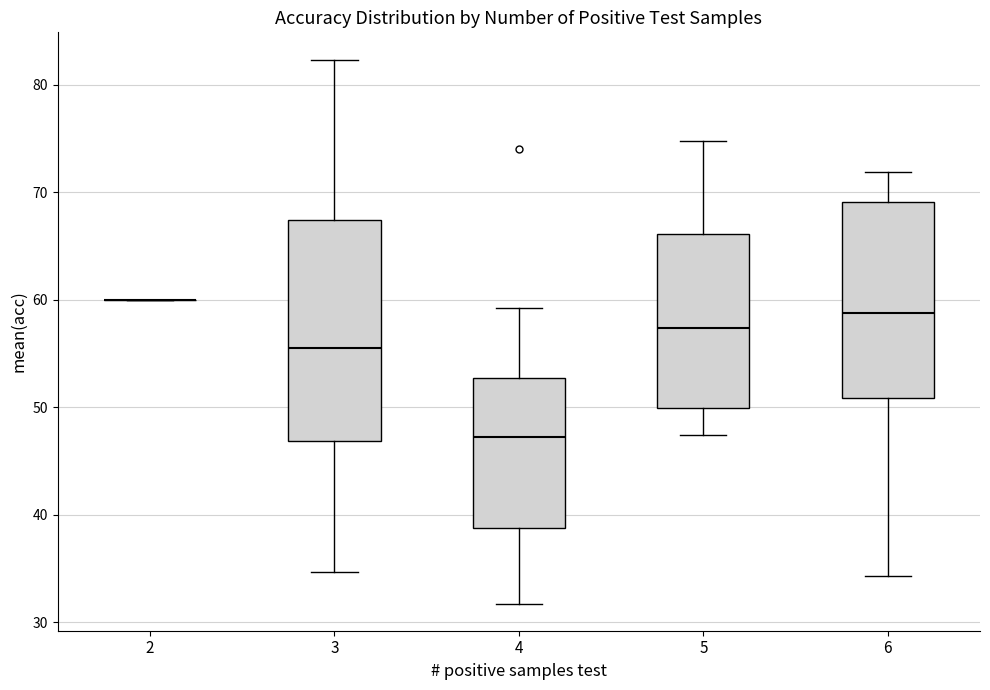

Where does the lower whisker of the box at x = 6 end on the y-axis? The values are not printed on the chart, so give them approximately, as read against the axis.

34